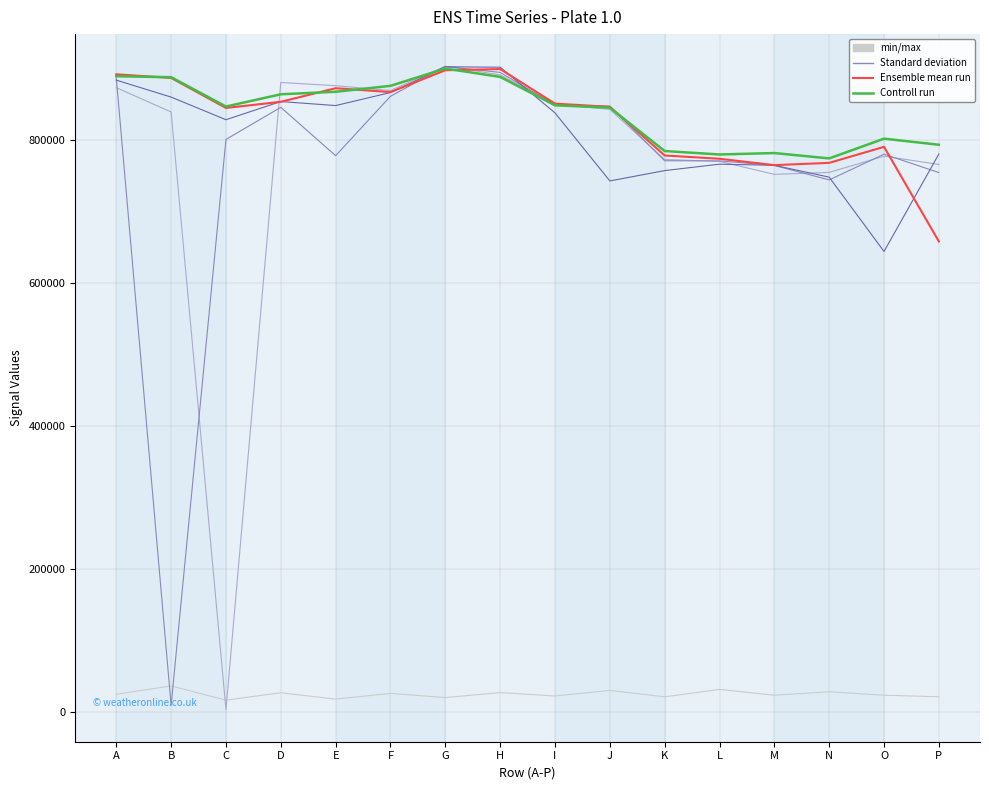

Is it true that Ensemble mean run equals 257797 at L?

False